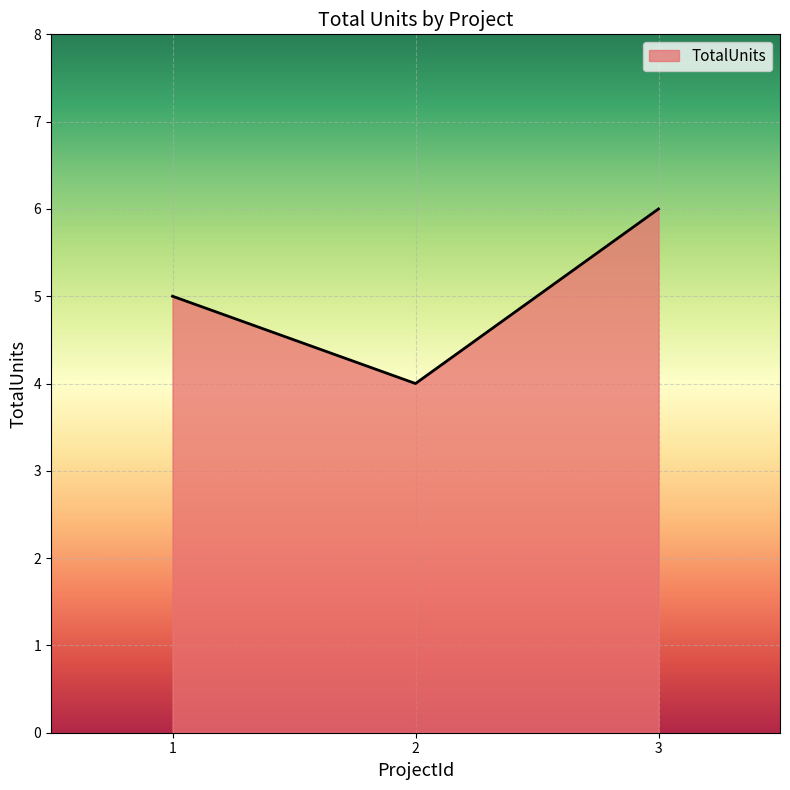

Is it true that the value at 1 is 5?

True